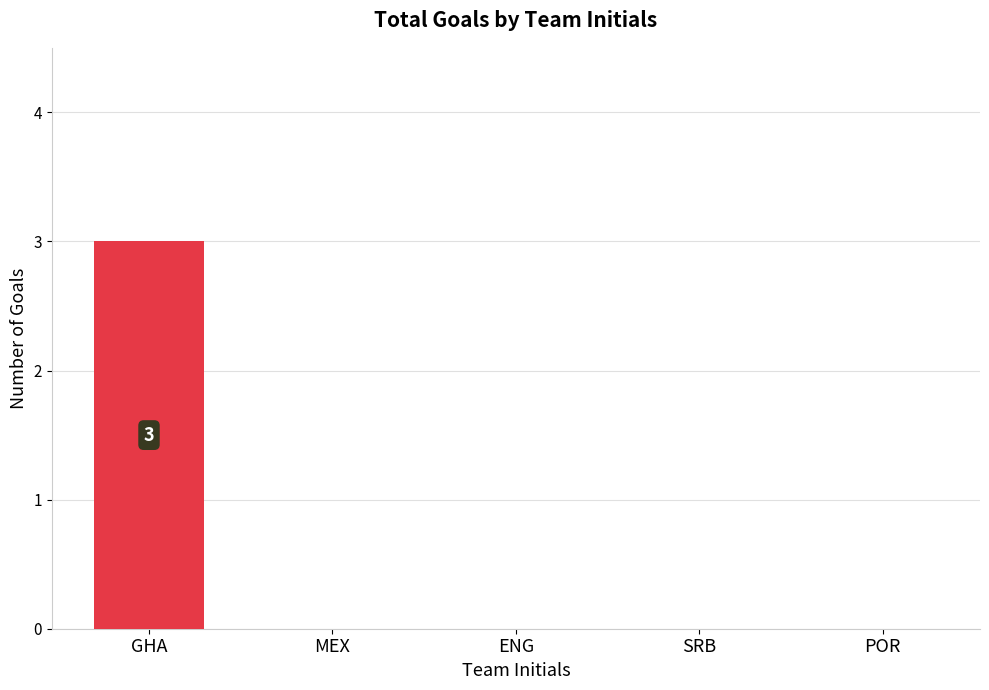

Count the number of categories in the chart.

5